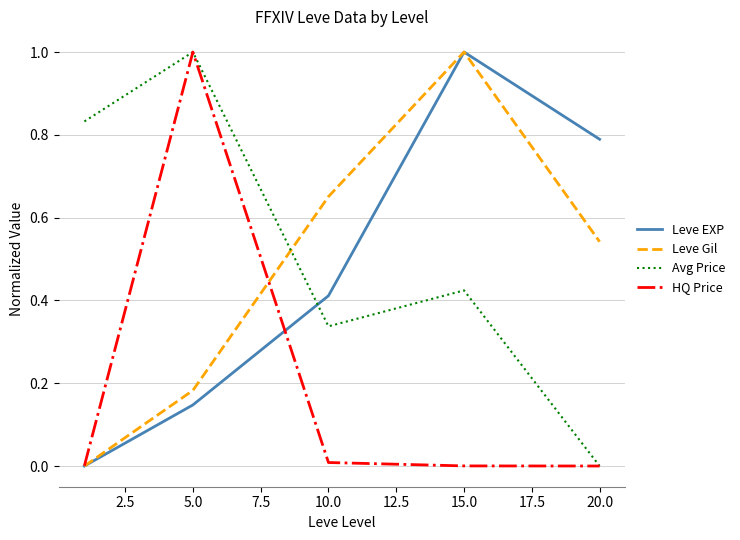

What is the greatest value displayed?

1.0